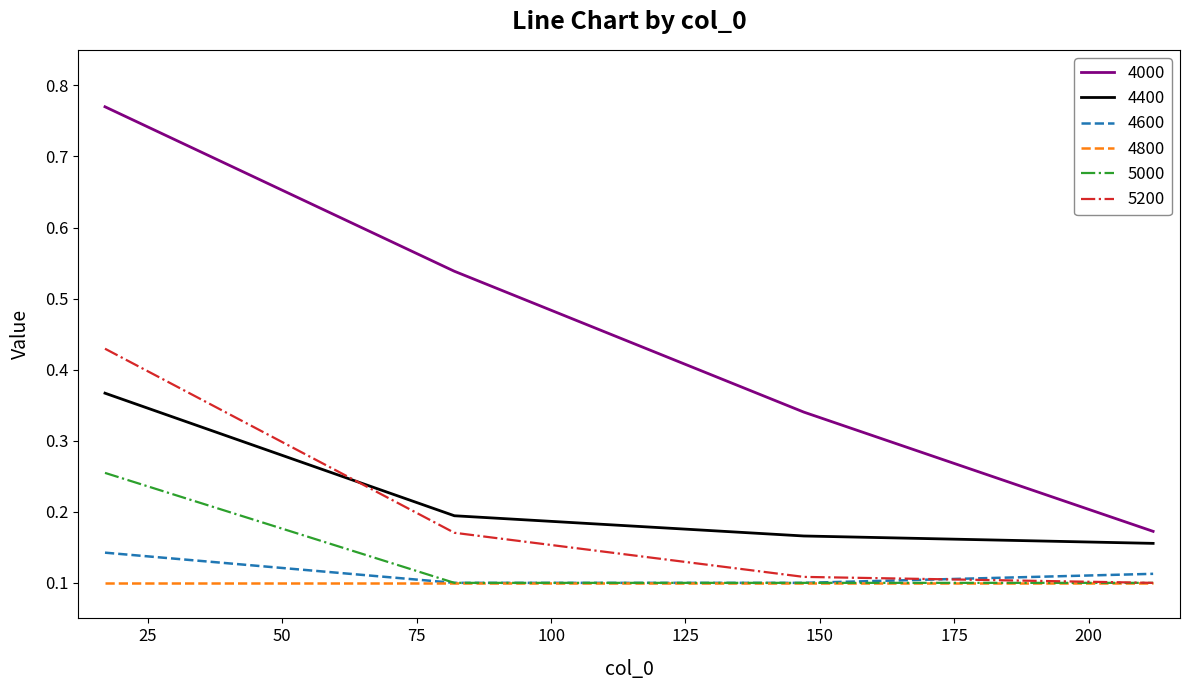

How many lines are shown in the chart?

6